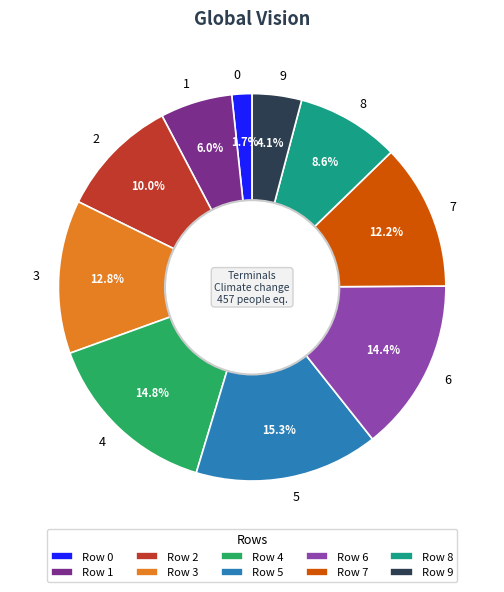

True or false: 5 accounts for 15% of the total.

True